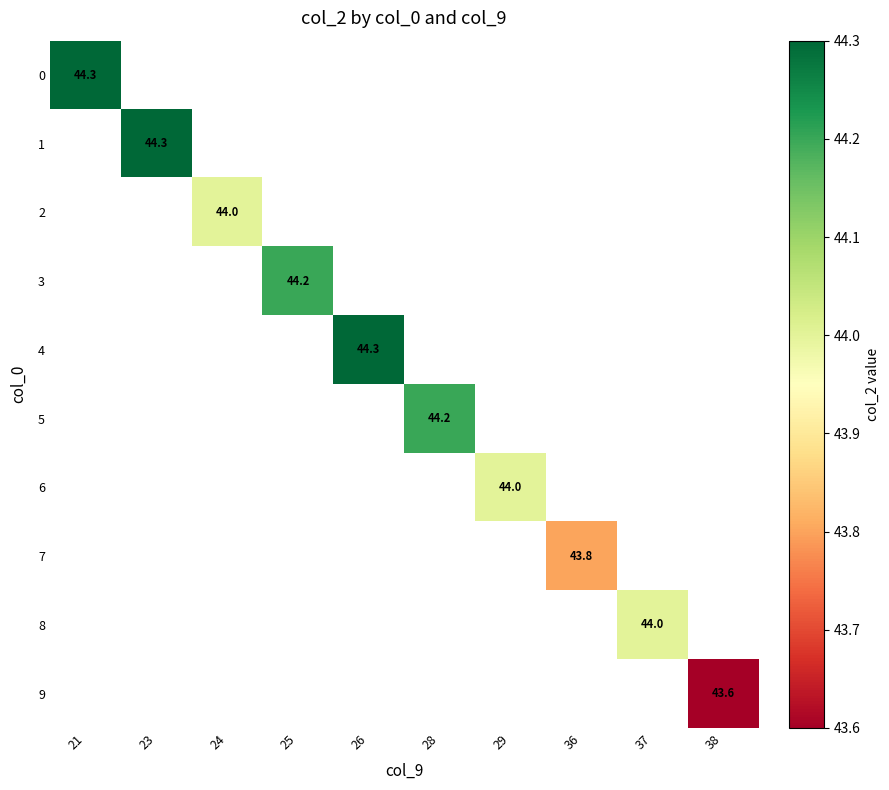

What is the smallest value displayed?

43.6